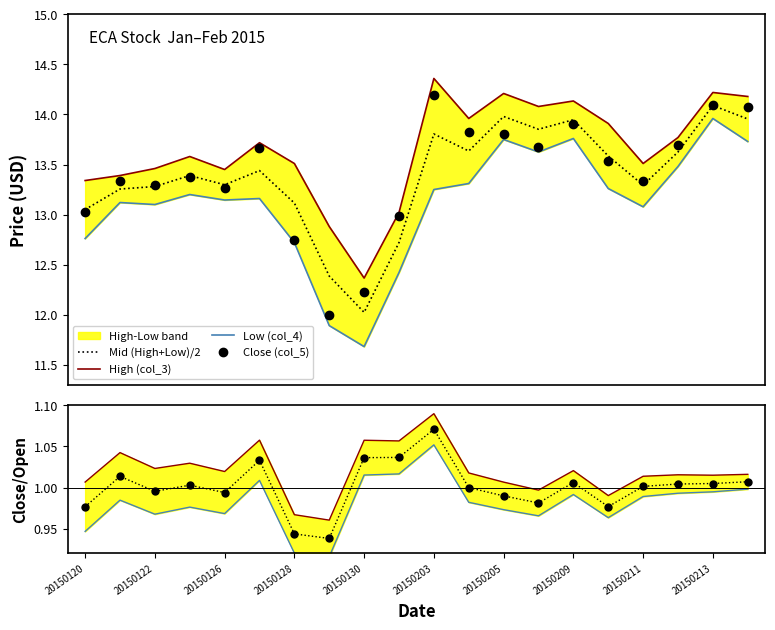

True or false: High (col_3) has a value of 8.9 at 20150205.

False